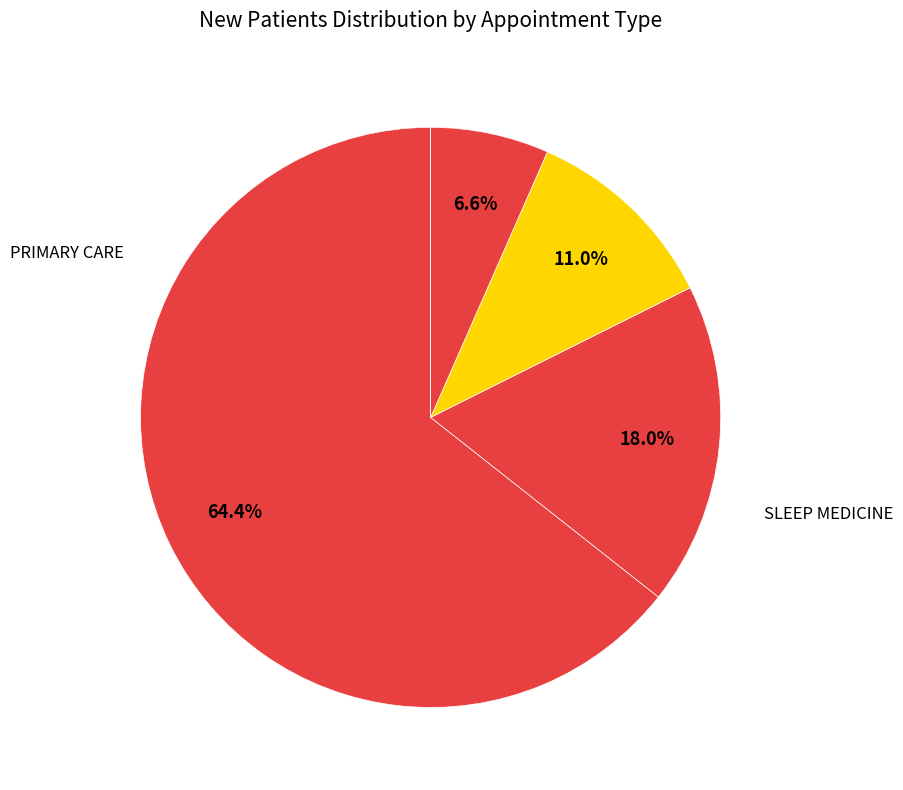

To the nearest percent, what is the difference between the largest and smallest slice percentages?

64%